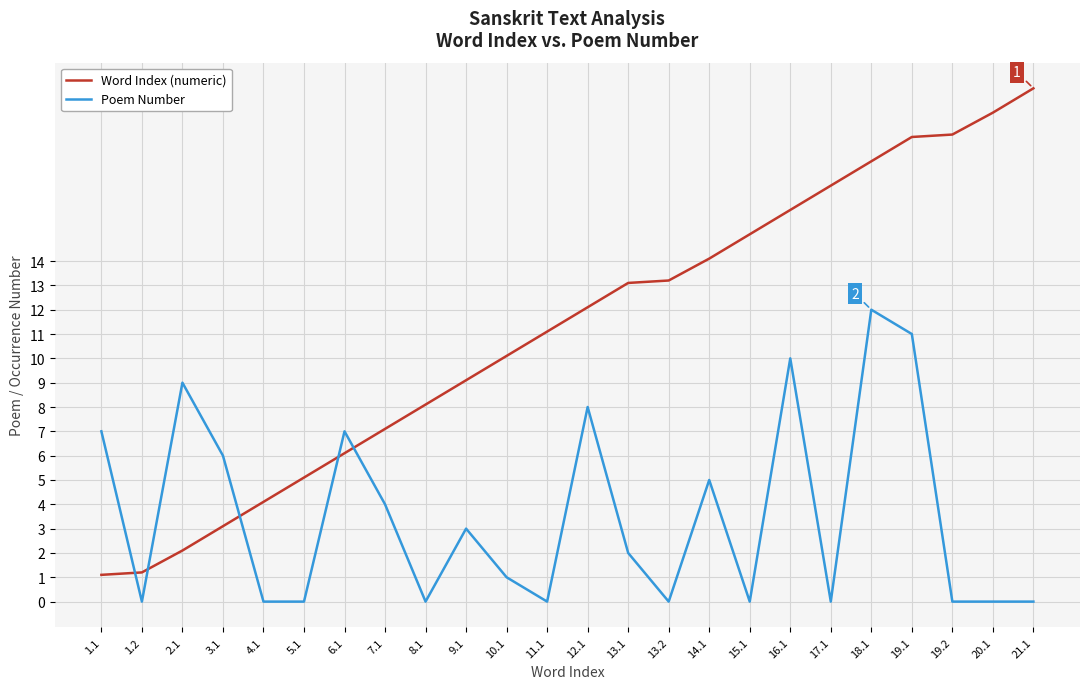

Which series changed the most between 1.2 and 3.1?

Poem Number